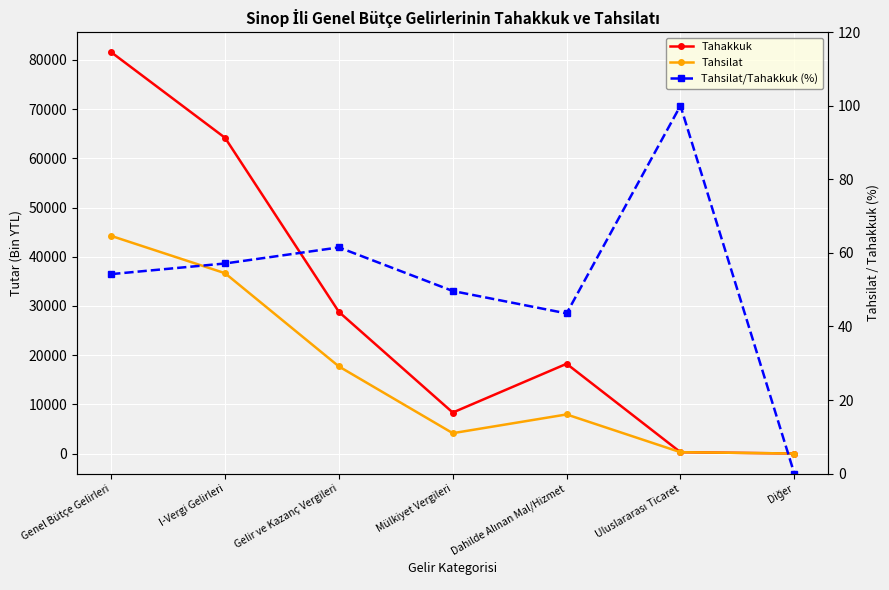

Rank the series at I-Vergi Gelirleri from lowest to highest value.

Tahsilat/Tahakkuk (%), Tahsilat, Tahakkuk